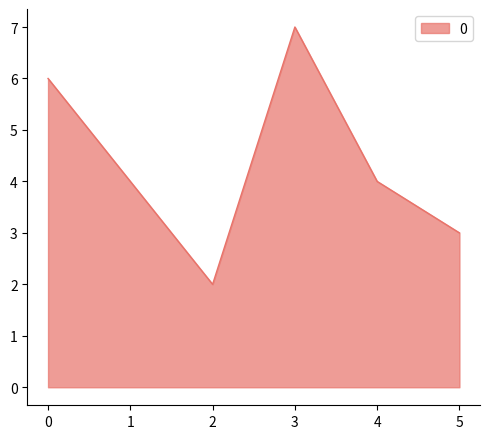

How many values are between 3 and 6?

4